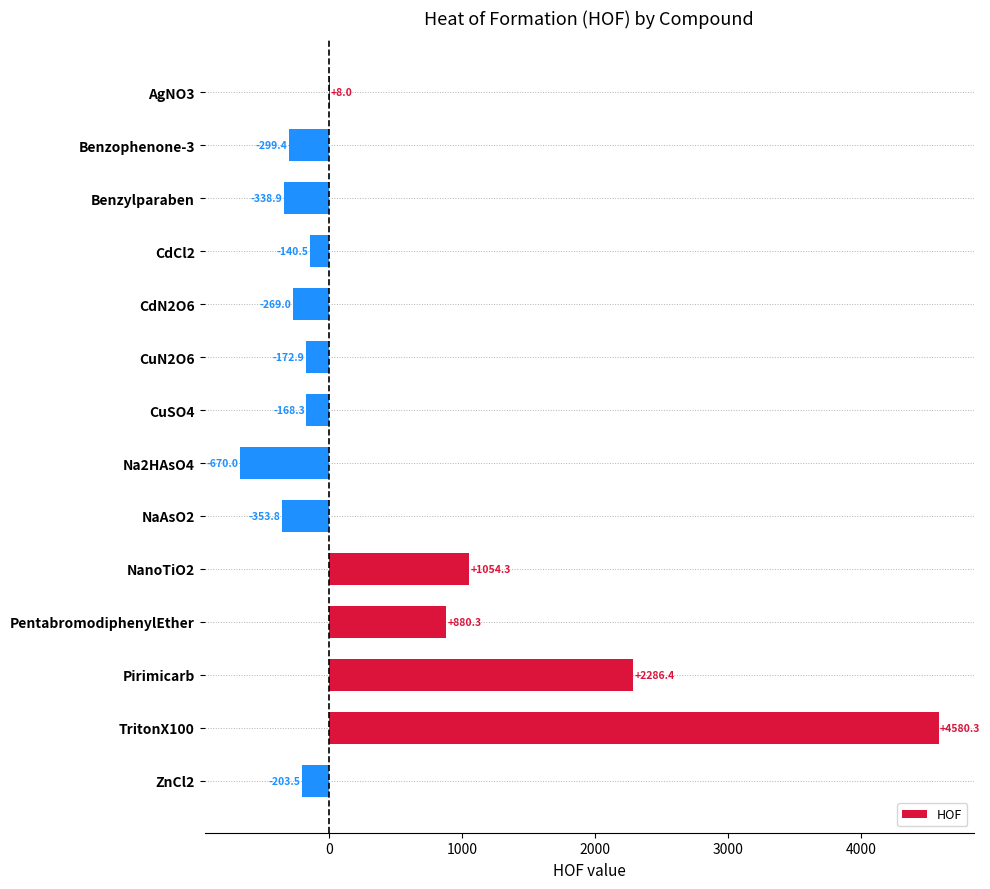

What is the sum of all values?

6193.2